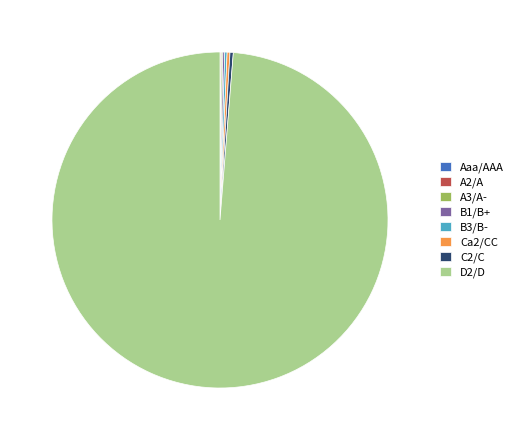

Which category has the biggest portion of the pie?

D2/D